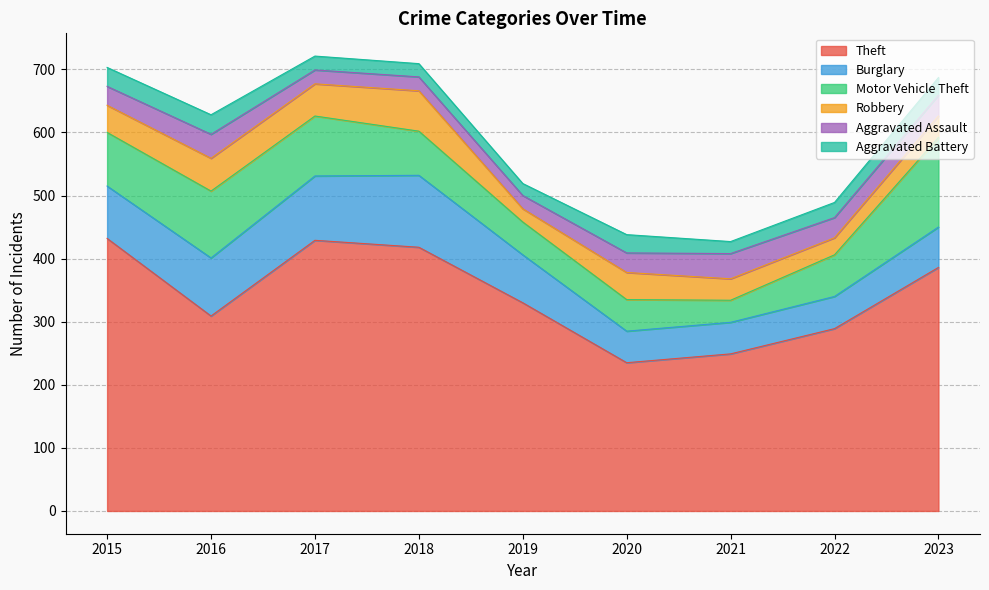

What is the average value of the Theft series?

342